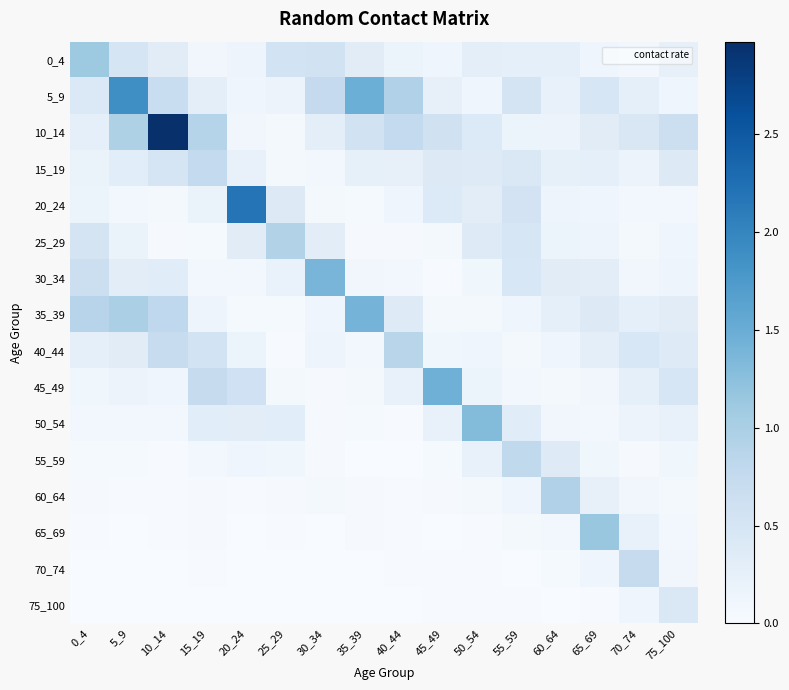

At how many categories does at least one series exceed 0?

16